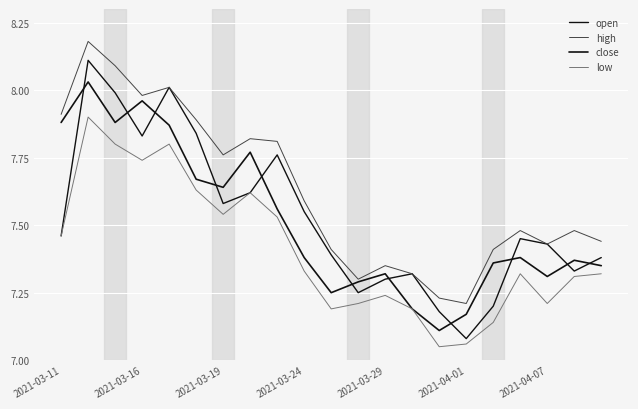

Which series has the largest total across all categories?

high